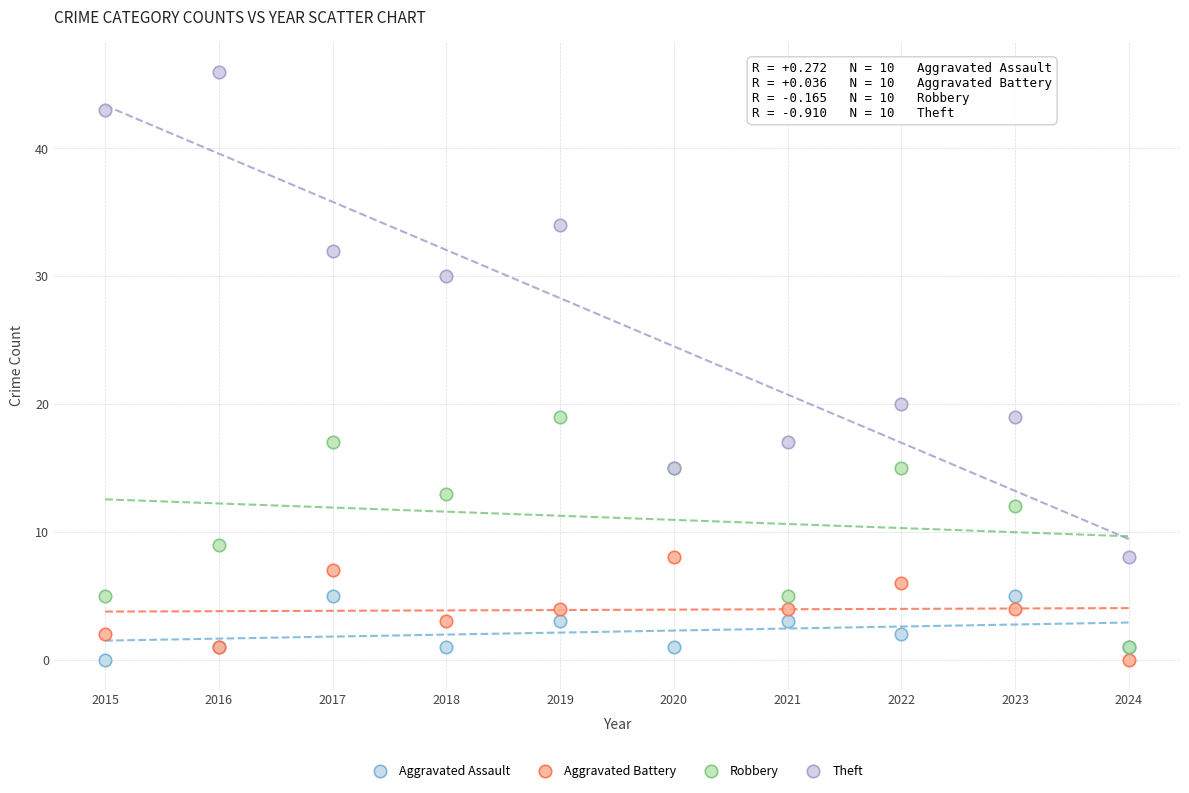

In the Theft series, what Y value is closest to 27?

30